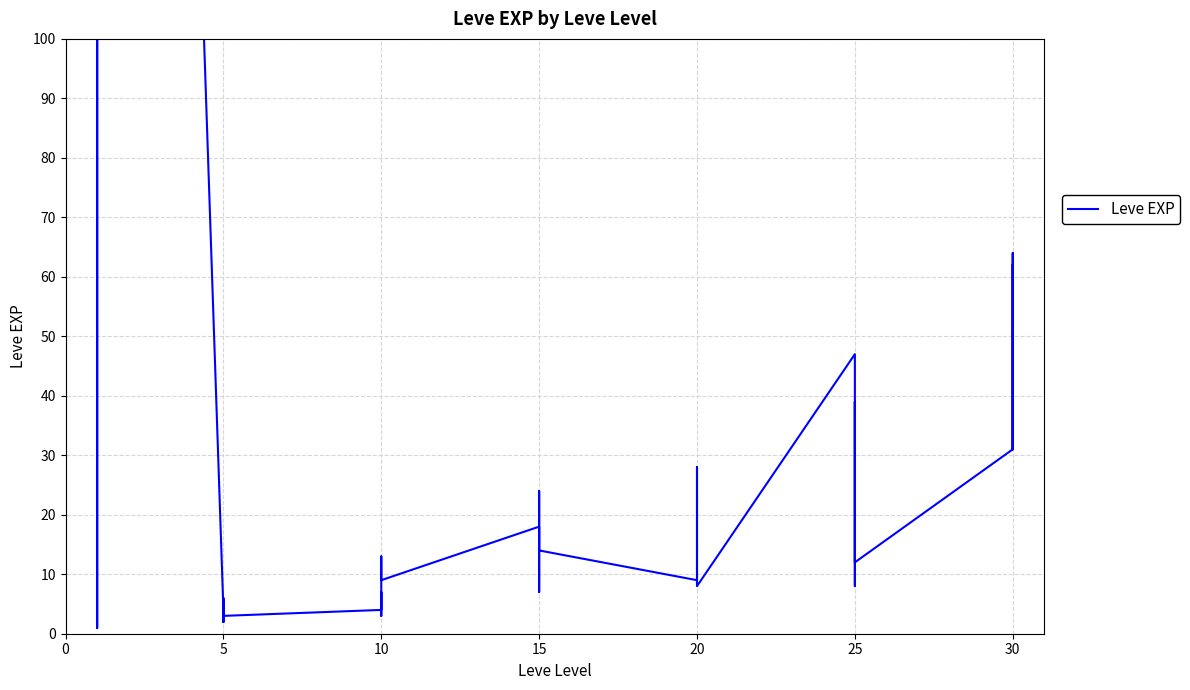

Is it true that the value at 25 is 9?

False